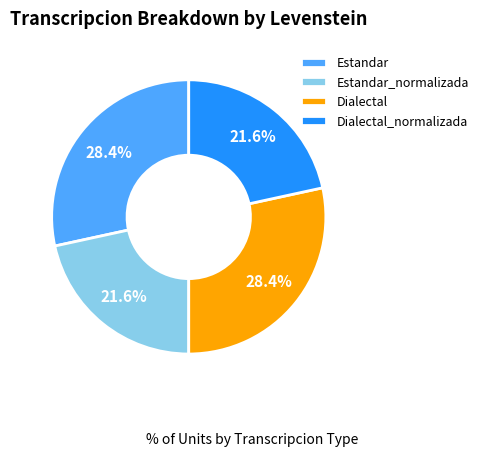

What portion of the pie excludes Estandar?

71.6%